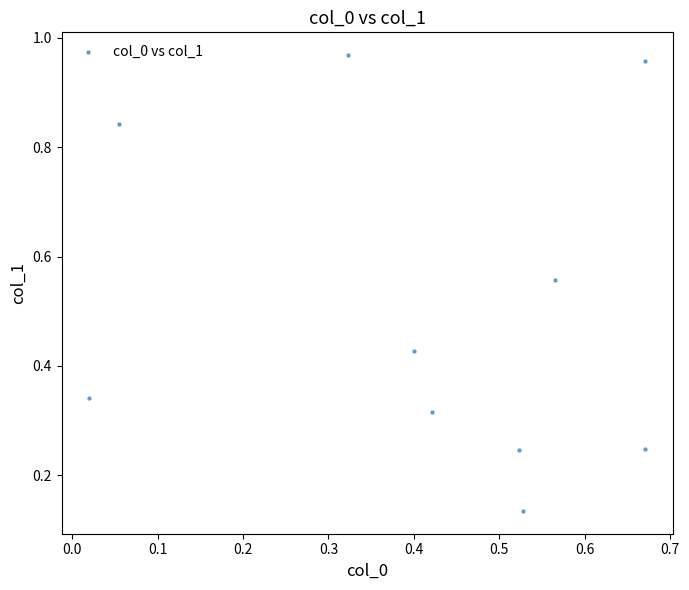

What is the range of X values (max minus min)?

0.7